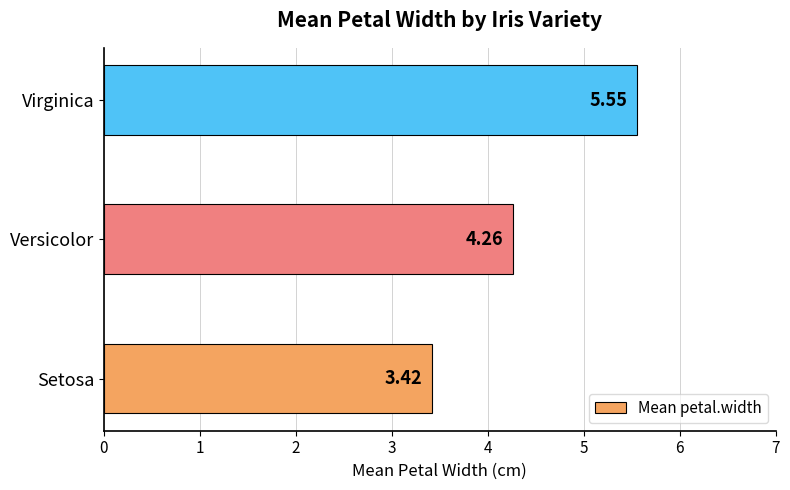

How many categories are shown in the chart?

3